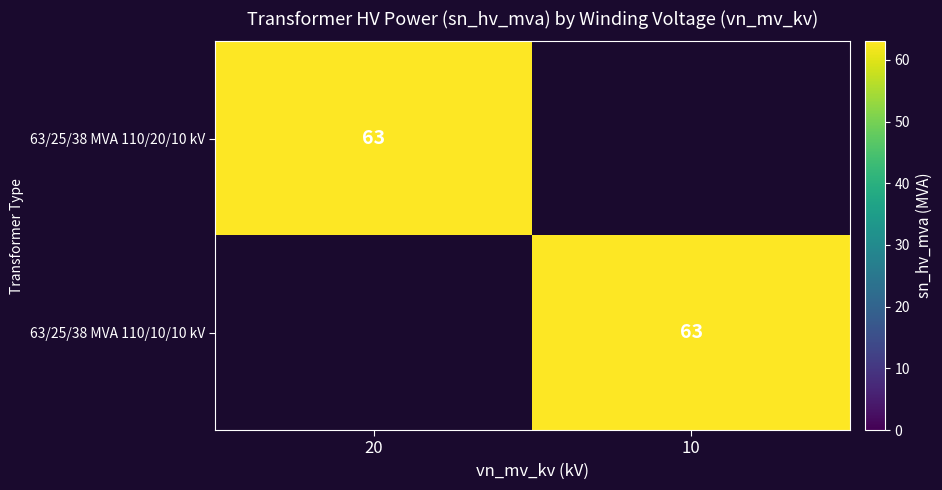

Is it true that 63/25/38 MVA 110/20/10 kV equals 63 at 20?

True